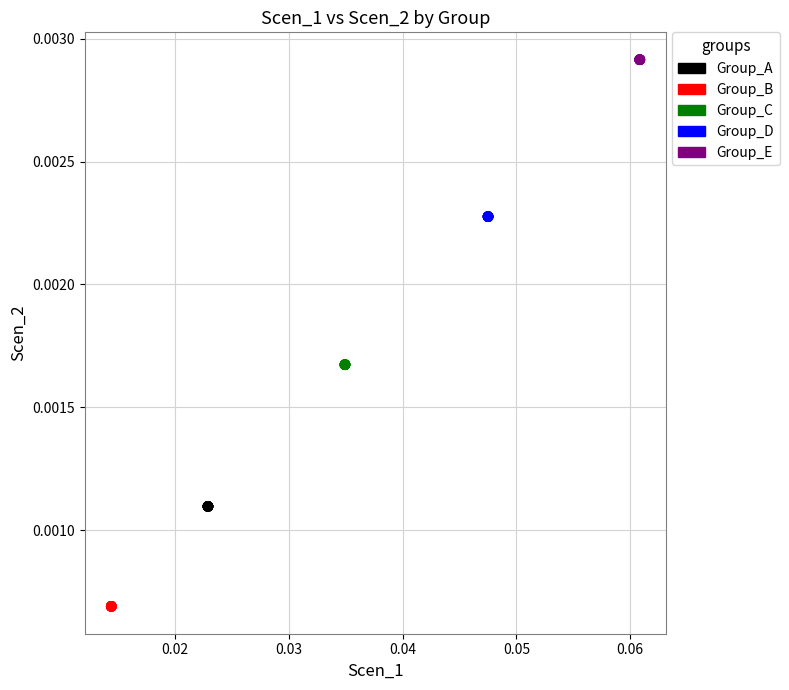

Which series contains the highest Y value?

Group_E